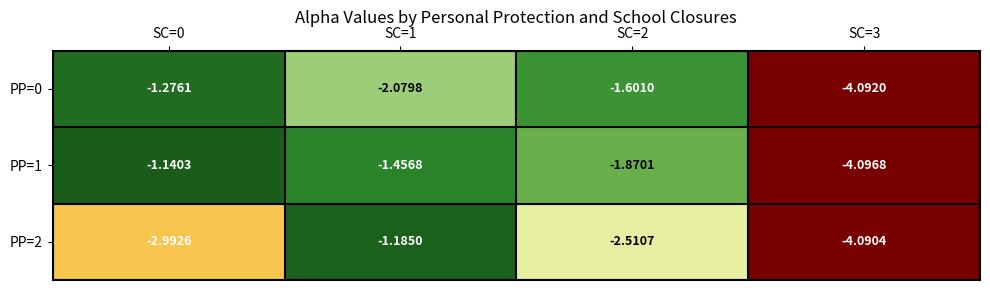

Is the value of PP=2 at SC=0 greater than the value of PP=0 at SC=2?

No